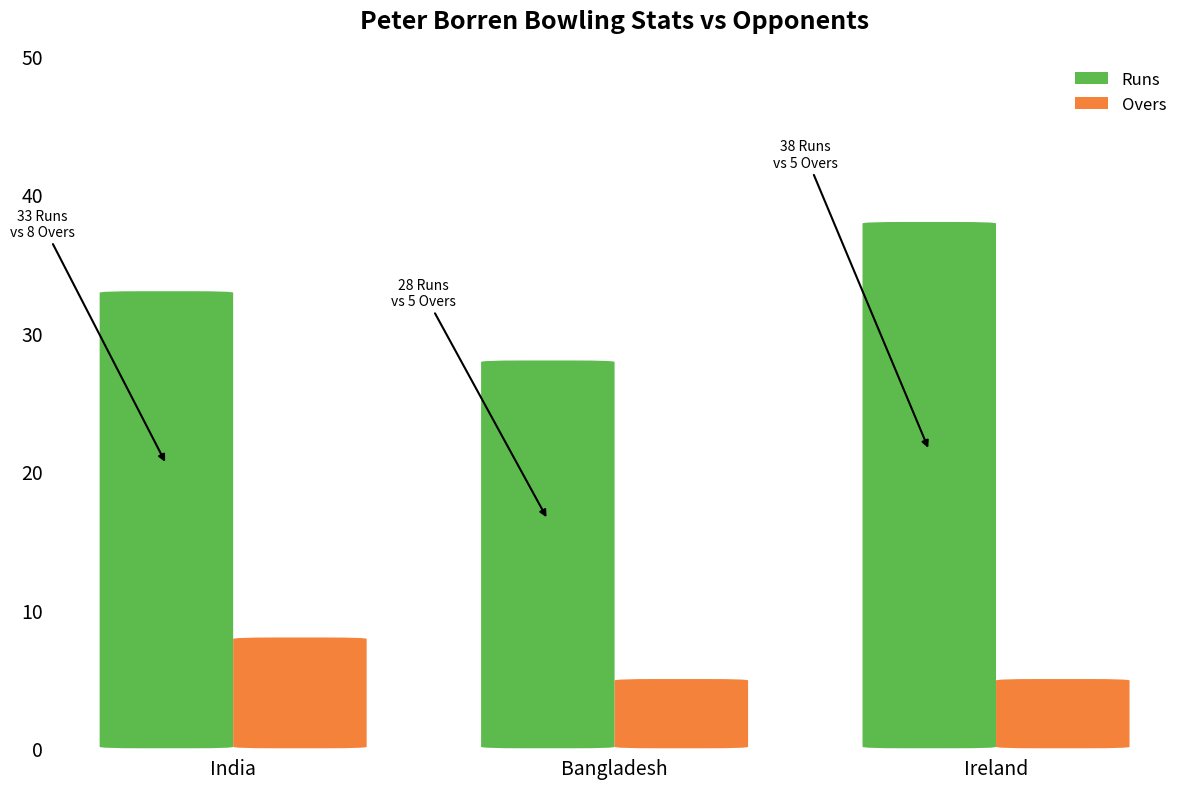

At which label does Runs first exceed 33?

Ireland